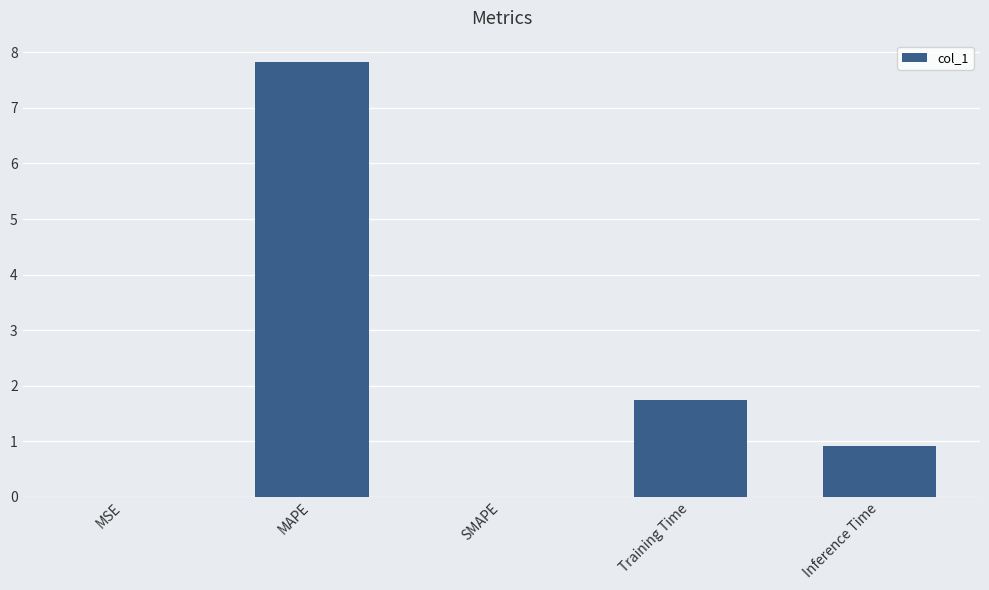

At which label is the value closest to 3?

Training Time